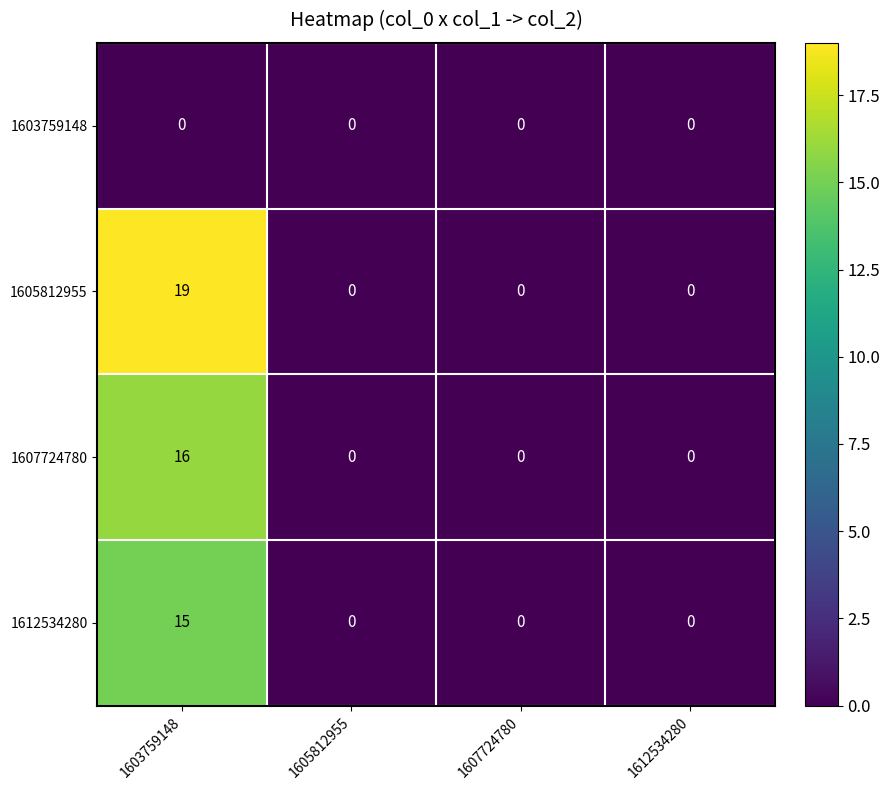

Which series has the largest total across all categories?

1605812955